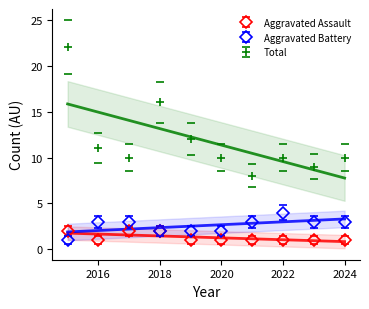

Count the number of data series in this chart.

3